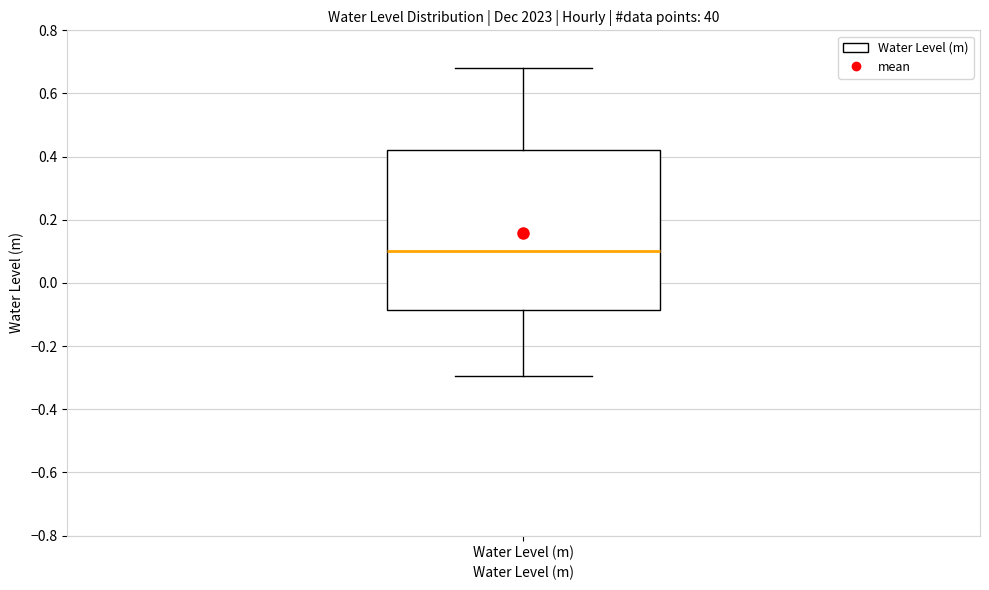

Where does the lower whisker of the box for Water Level (m) end on the y-axis? The values are not printed on the chart, so give them approximately, as read against the axis.

-0.30